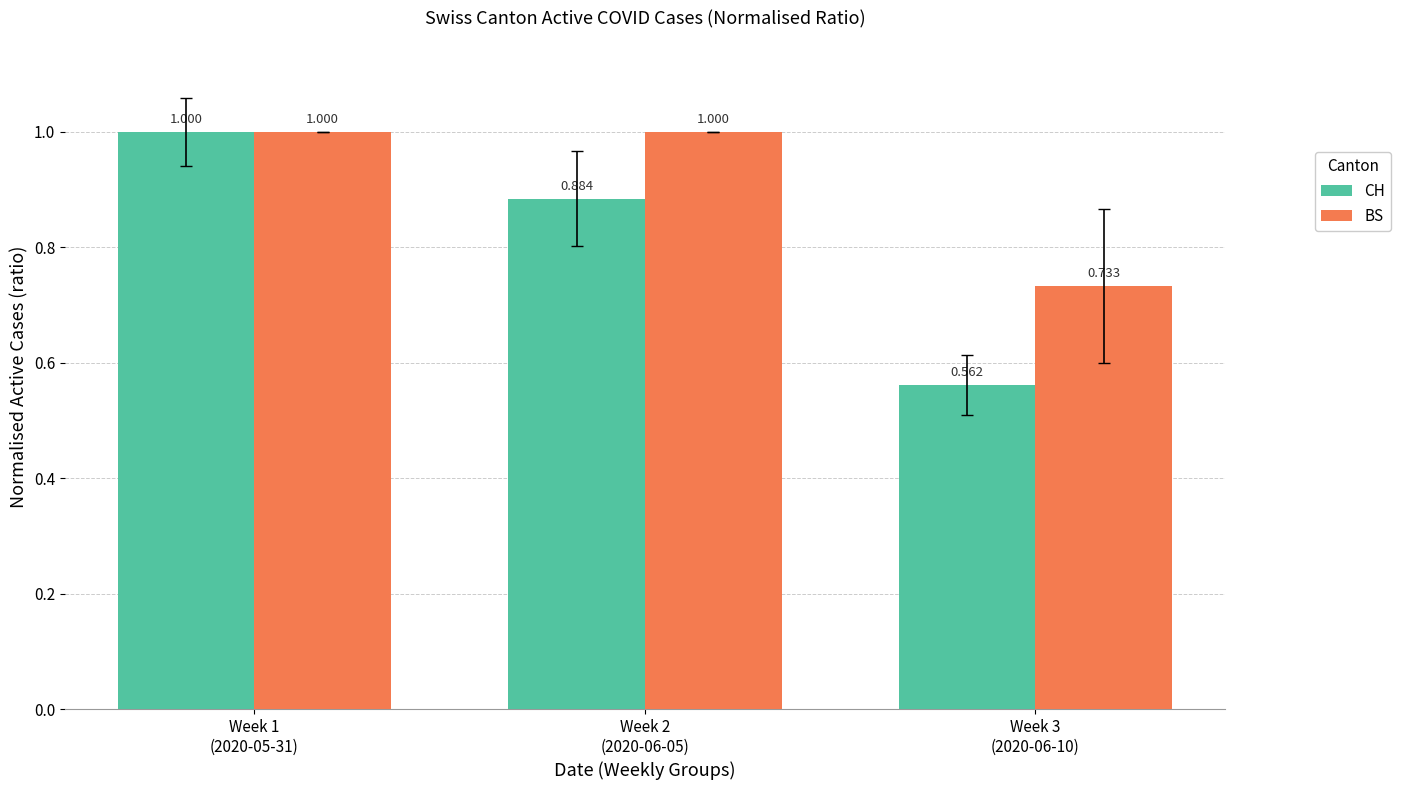

List the series in order of their overall mean, lowest first.

CH, BS